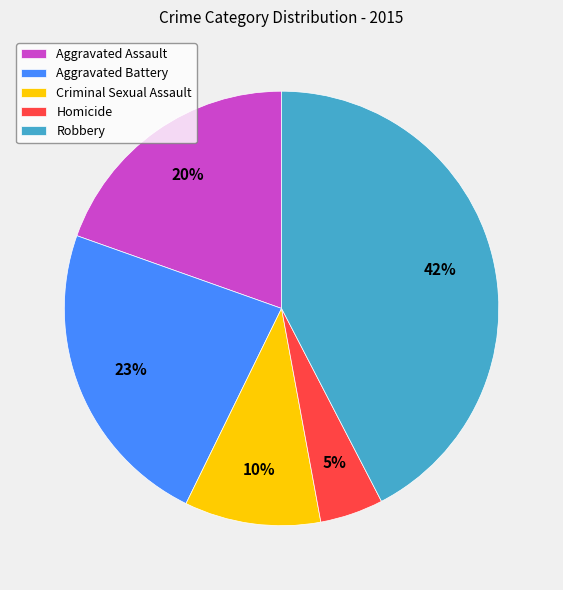

Between Aggravated Battery and Robbery, which is larger?

Robbery